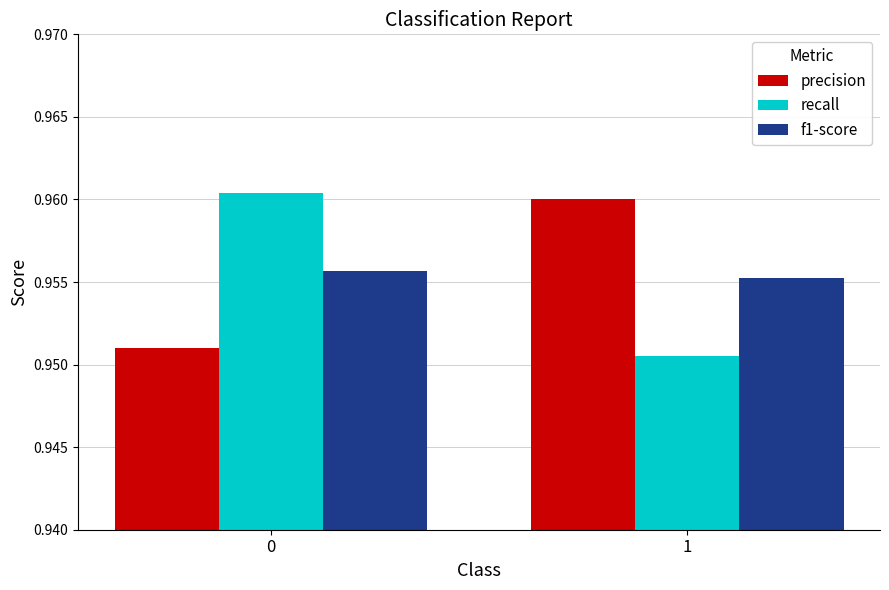

Are the bars horizontal?

No